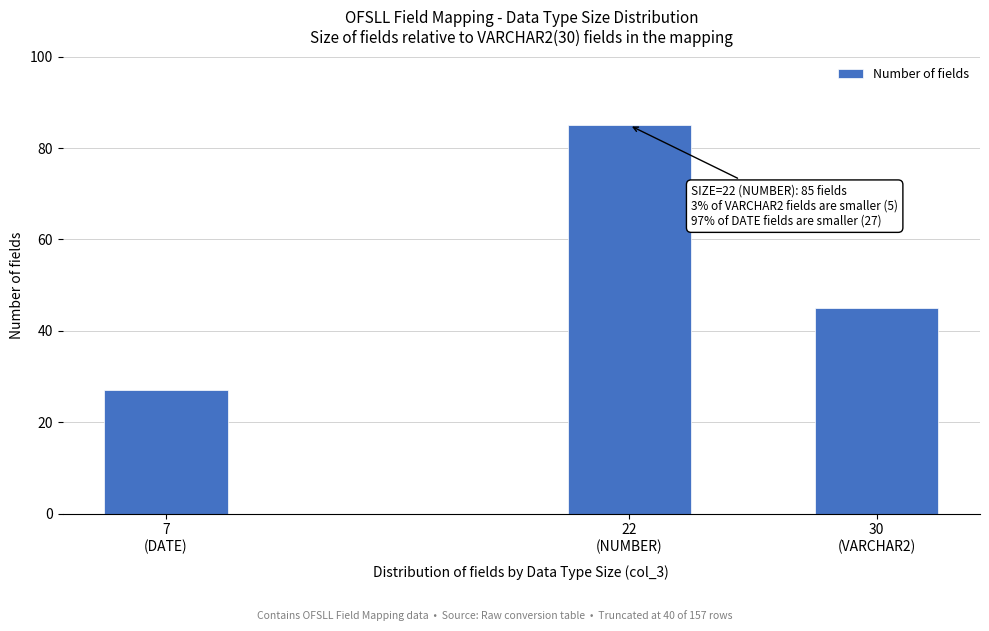

Reading left to right, what are all the values shown in this chart?

27	85	45